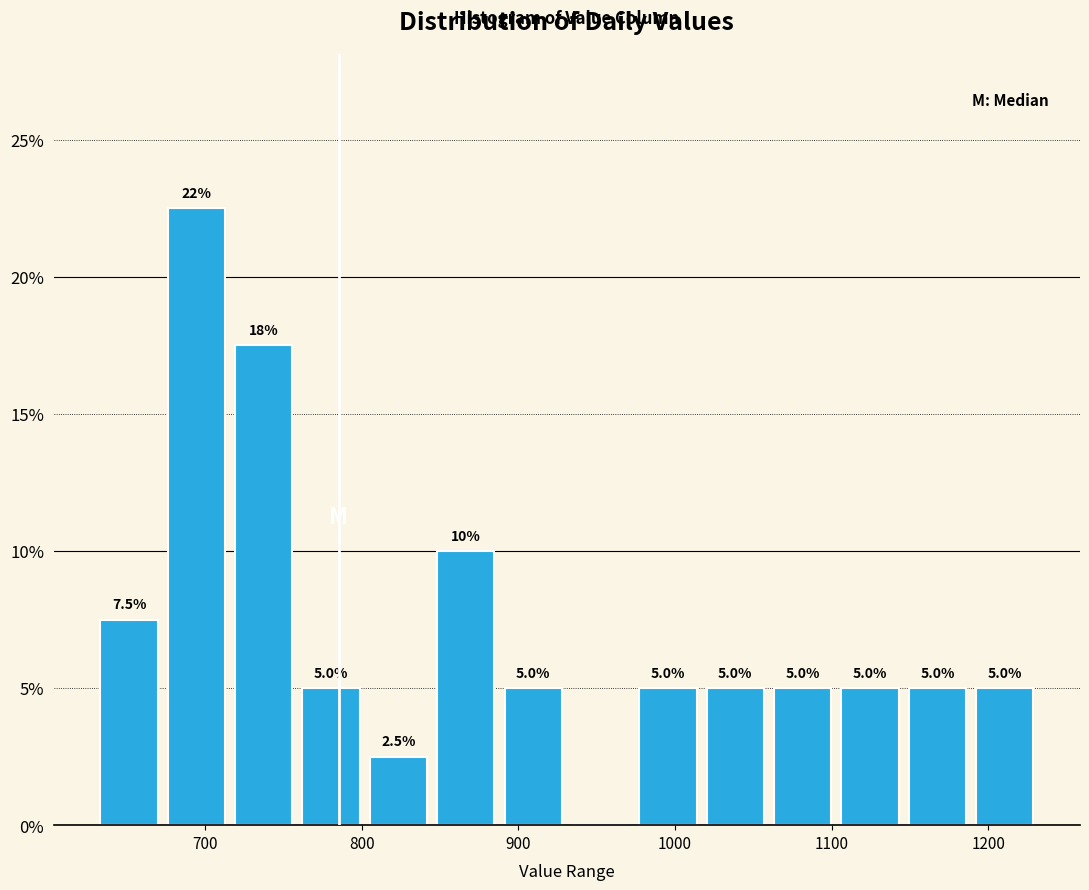

Over which range of the x-axis is the bar tallest?

673 to 716